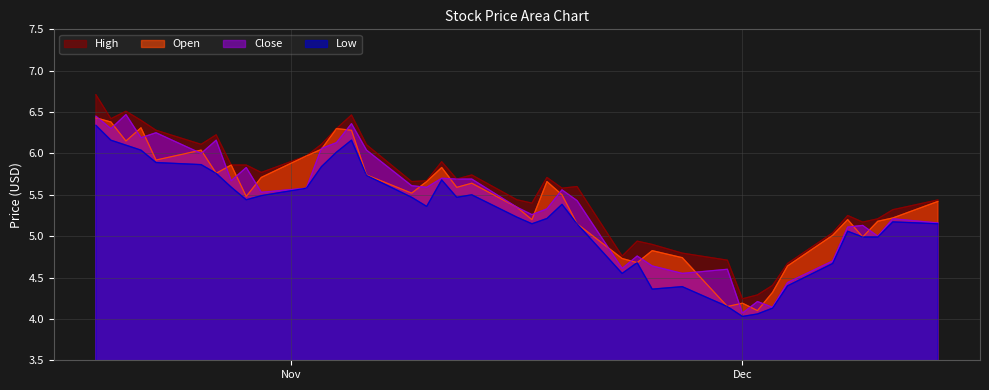

True or false: High and Low cross at least once.

False